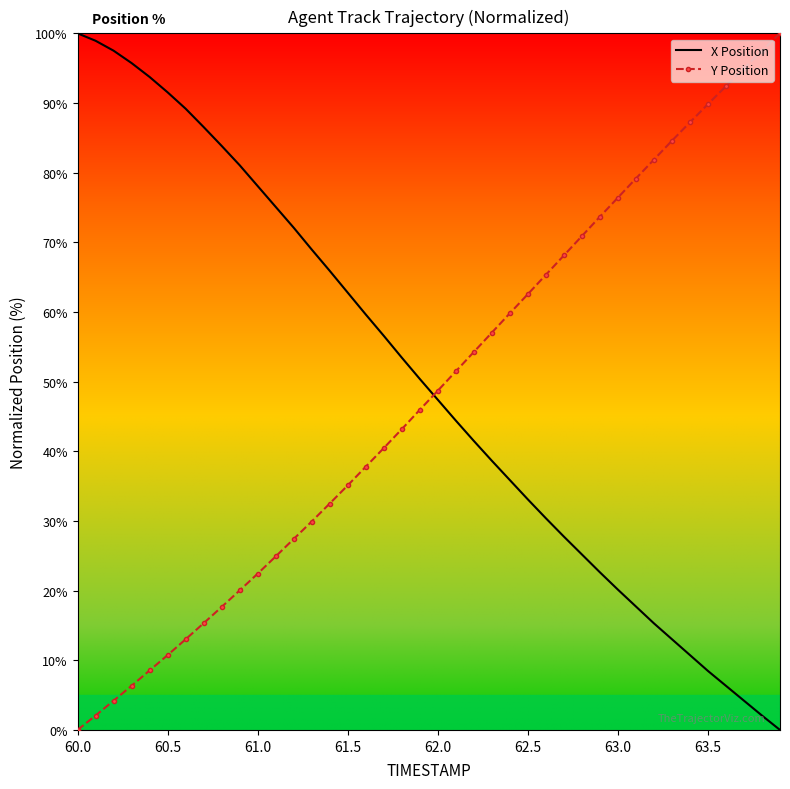

True or false: Y Position has more than 0 points higher than both neighbors.

False